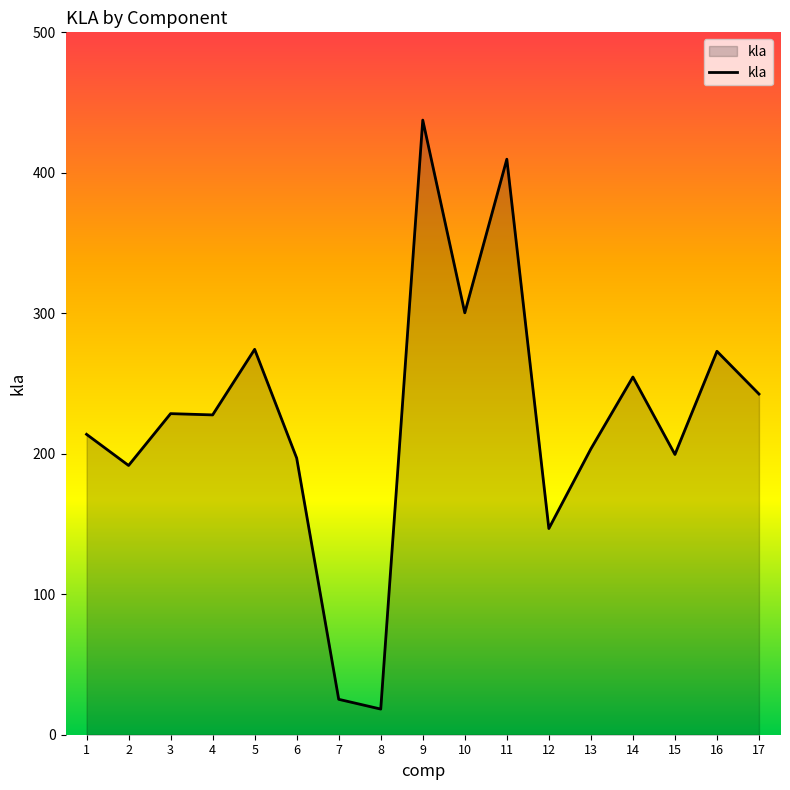

Between 12 and 5, which is larger?

5